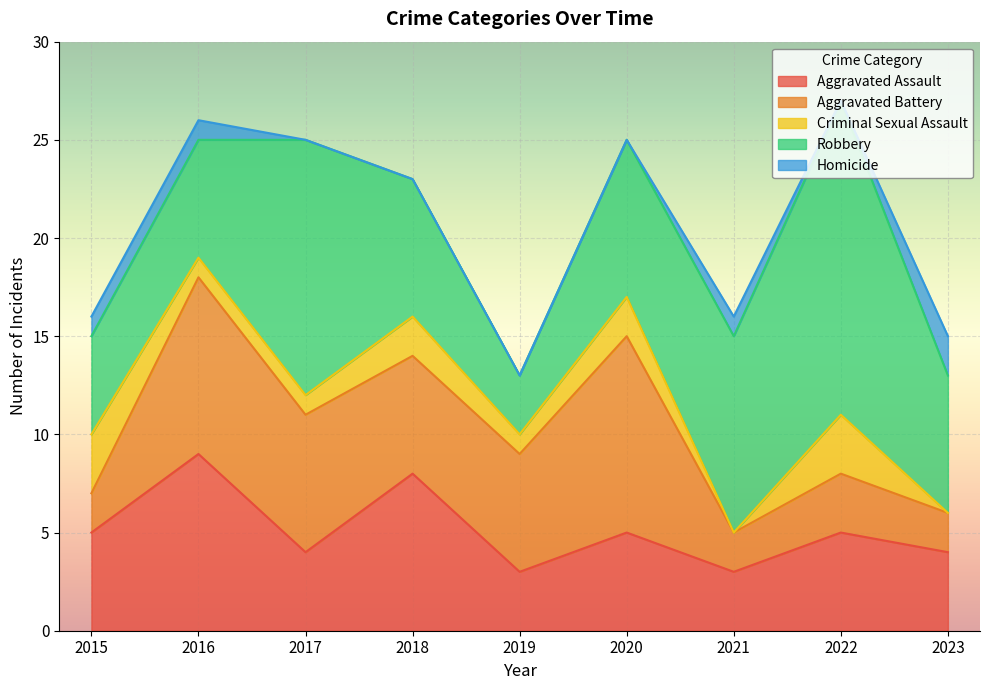

How many interior local peaks does the Robbery series have?

2